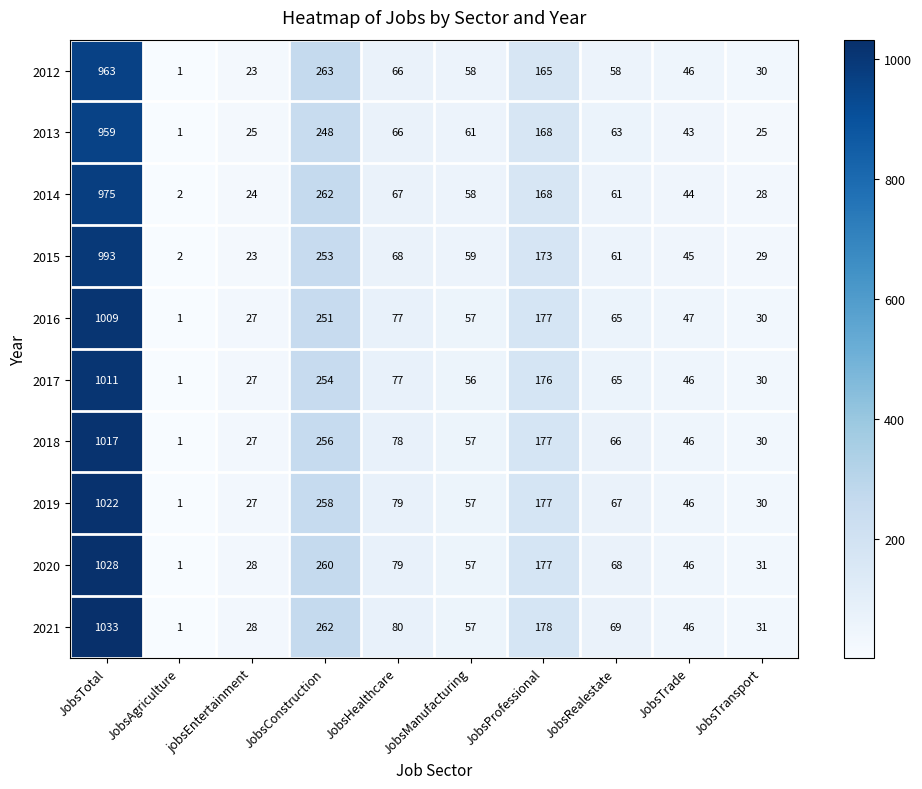

How many series are shown in this chart?

10